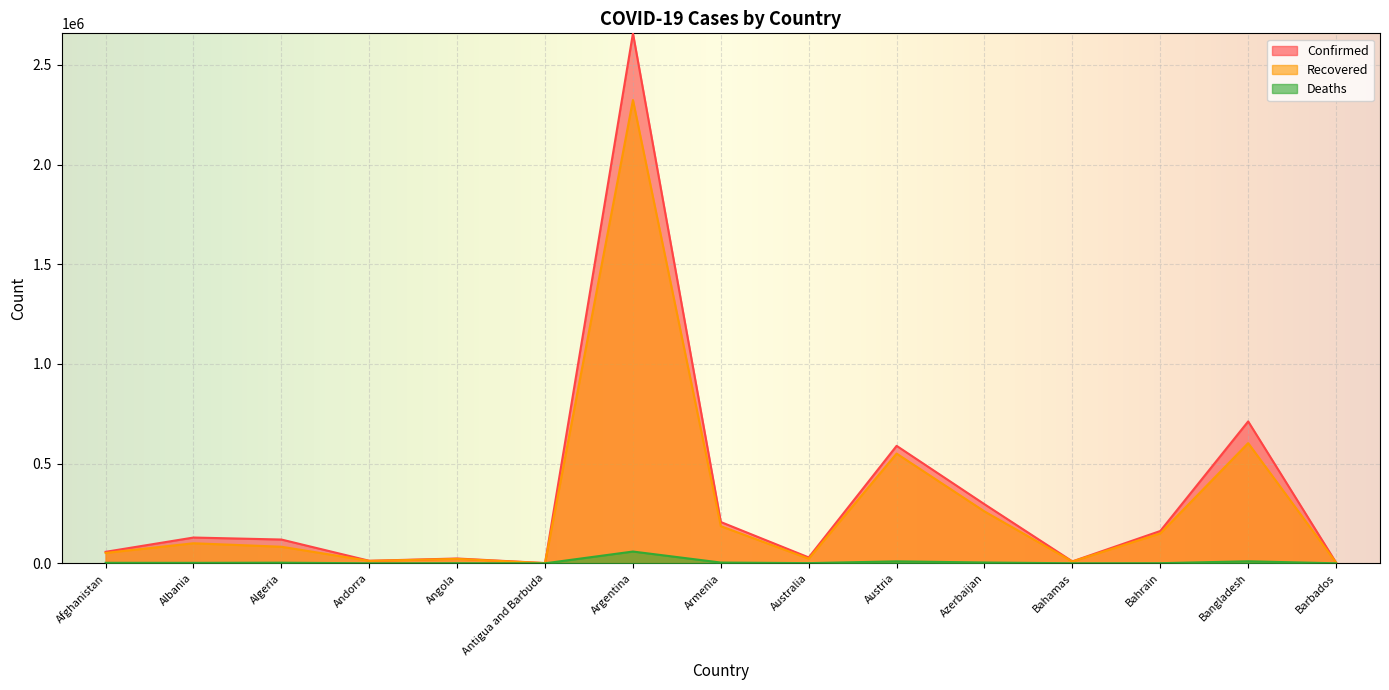

Which has a higher value, Austria or Bahrain?

Austria